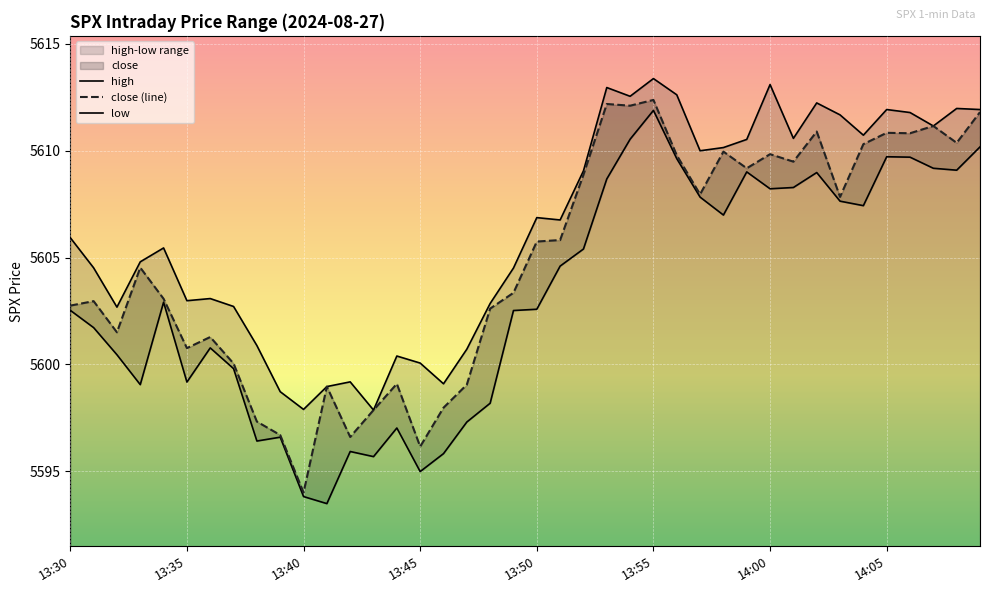

At which label does close (line) first exceed 5605?

13:50